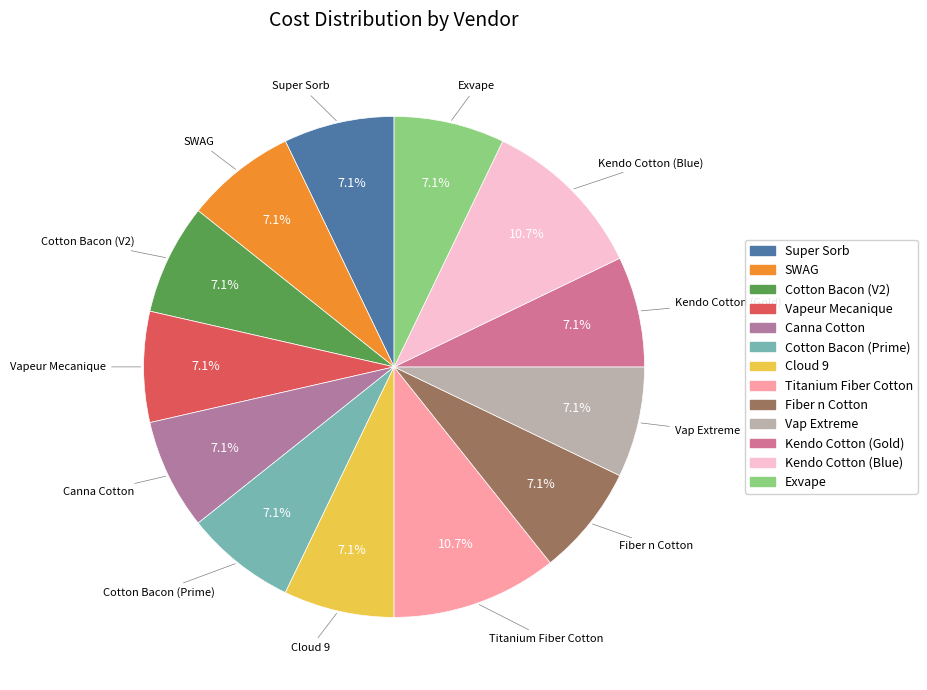

To the nearest percent, what portion does Fiber n Cotton represent?

7%